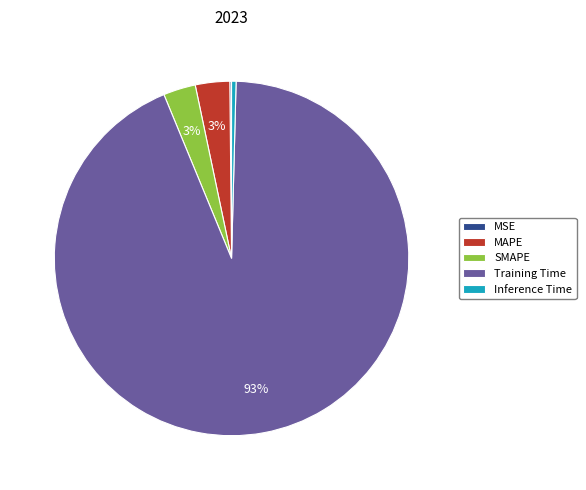

Does Training Time represent more than half of the total?

Yes